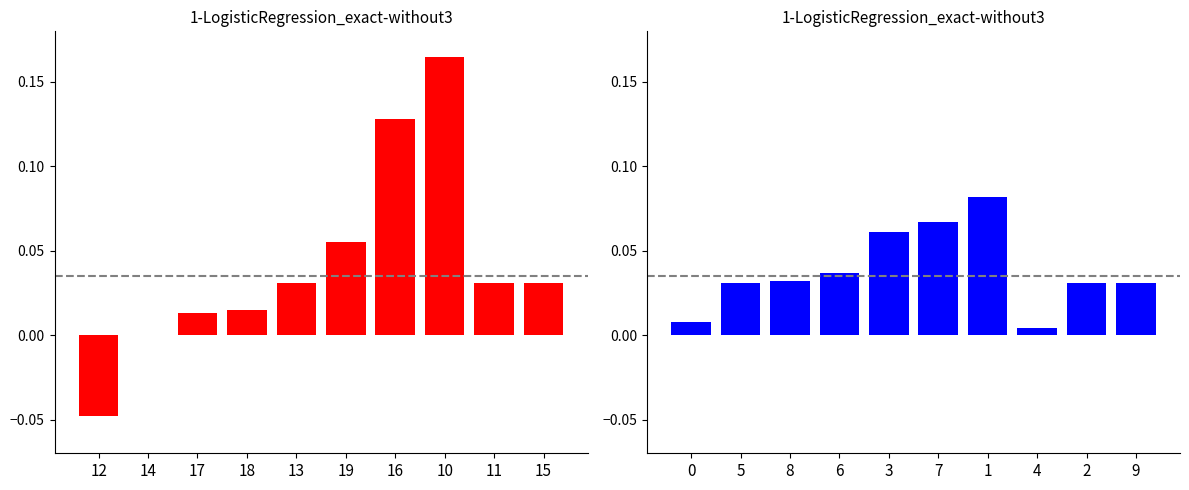

At which category does the chart reach its peak across all series?

10